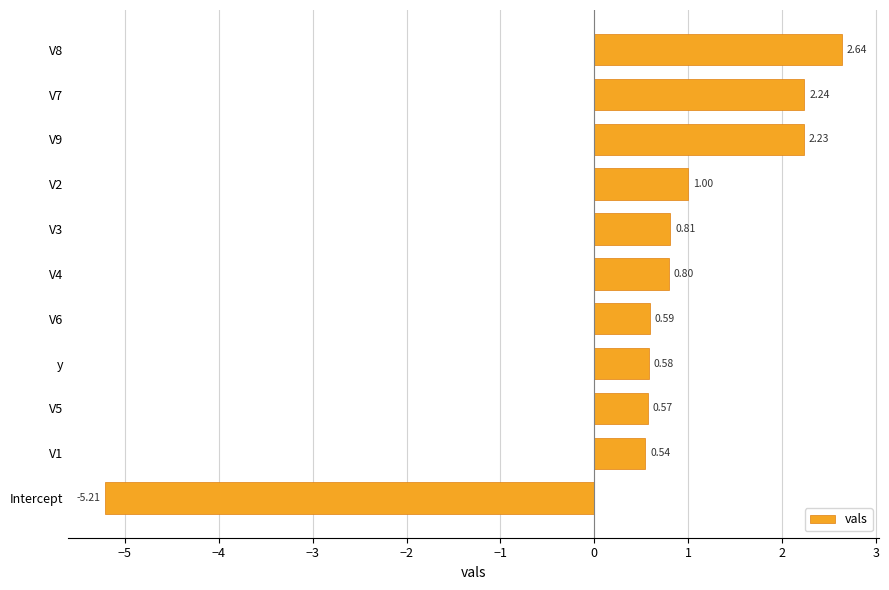

How many categories are shown in the chart?

11